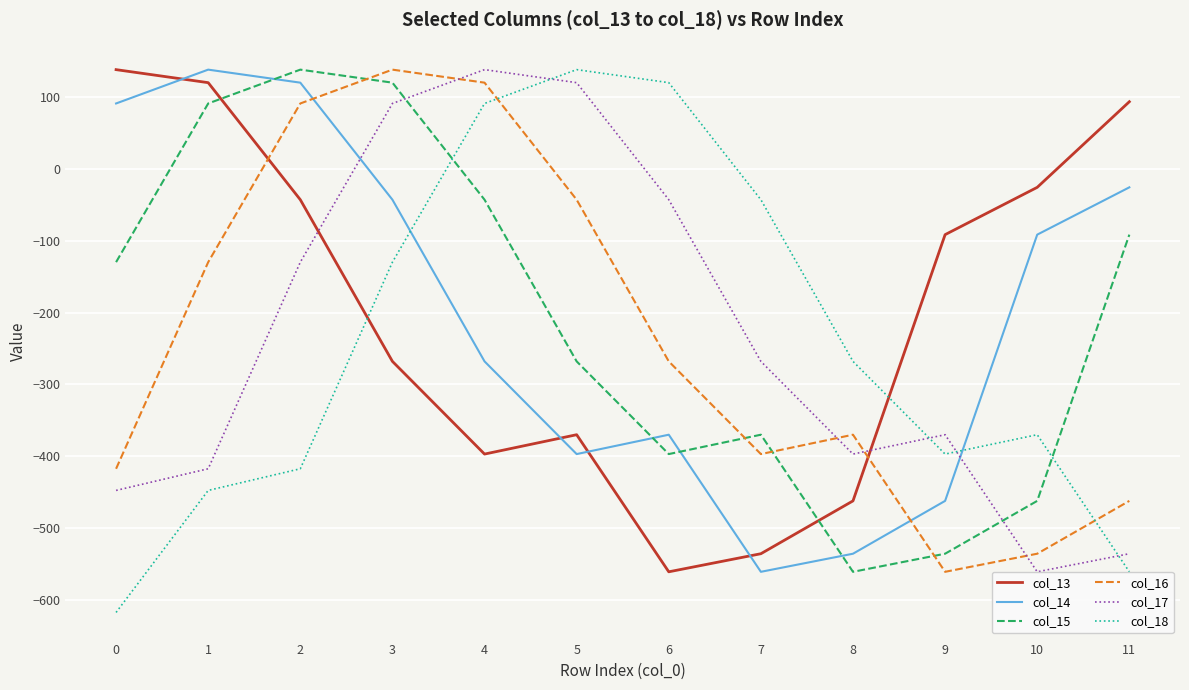

True or false: col_15 and col_17 intersect in this chart.

True